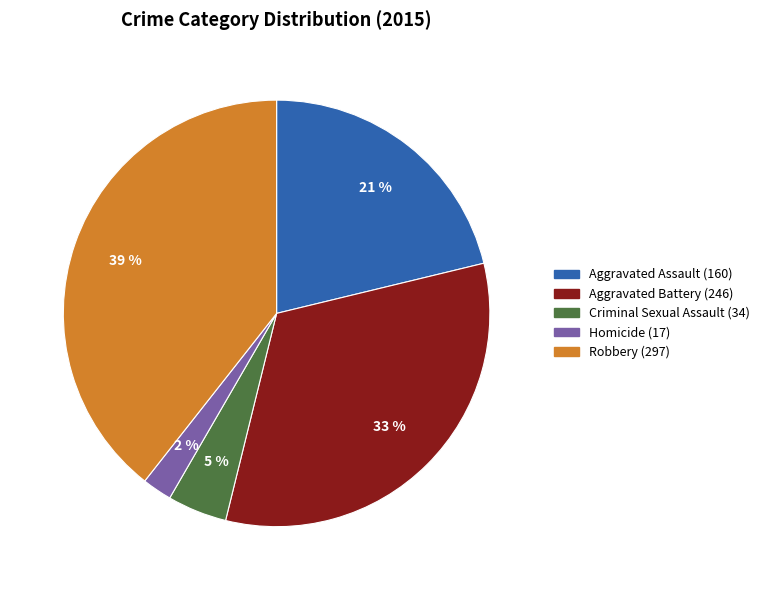

Which has a higher value, Criminal Sexual Assault or Aggravated Battery?

Aggravated Battery